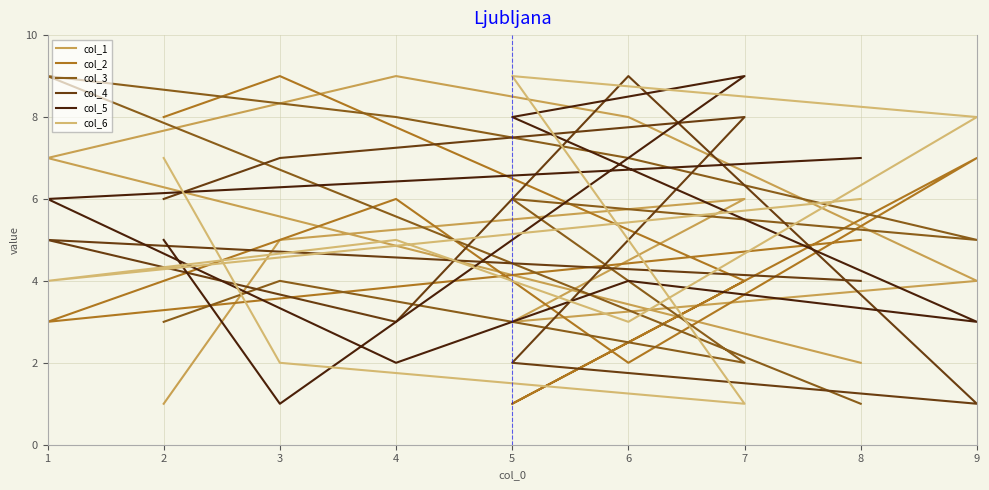

What is the sum of the col_2 values at 3 and 5?

10